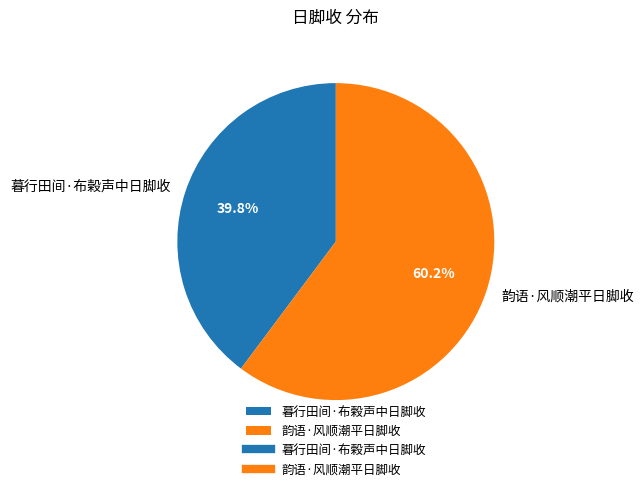

Between 韵语·风顺潮平日脚收 and 暮行田间·布榖声中日脚收, which is larger?

韵语·风顺潮平日脚收